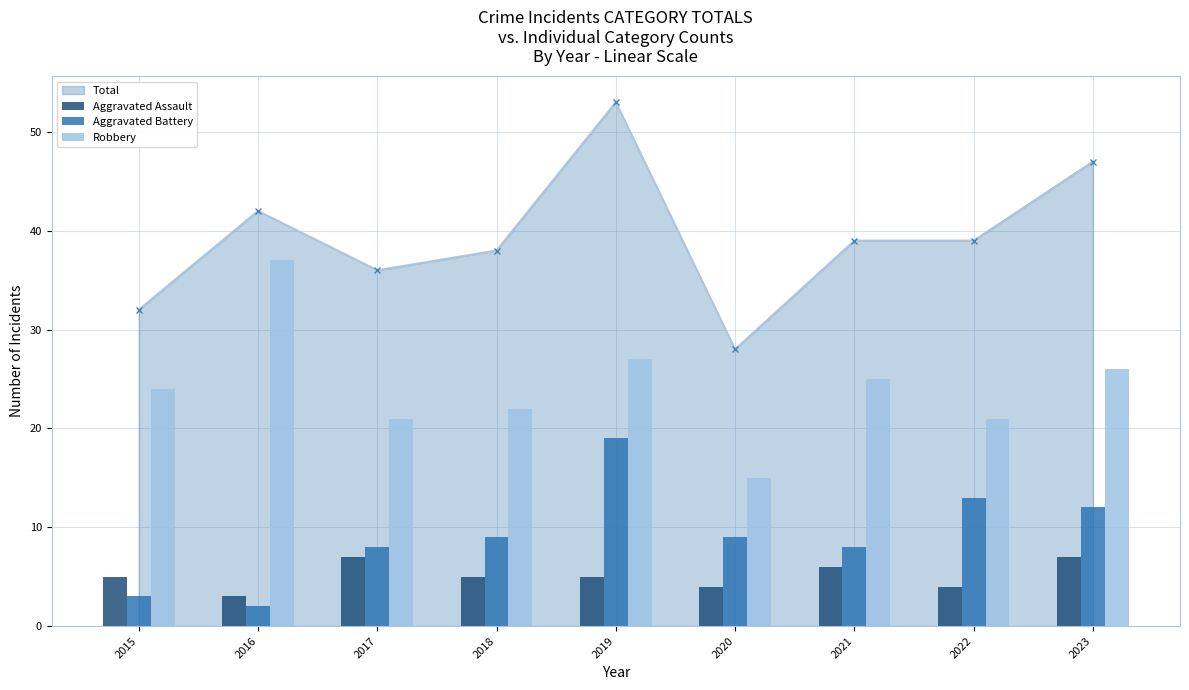

What is the total value across all series at 2022?

38